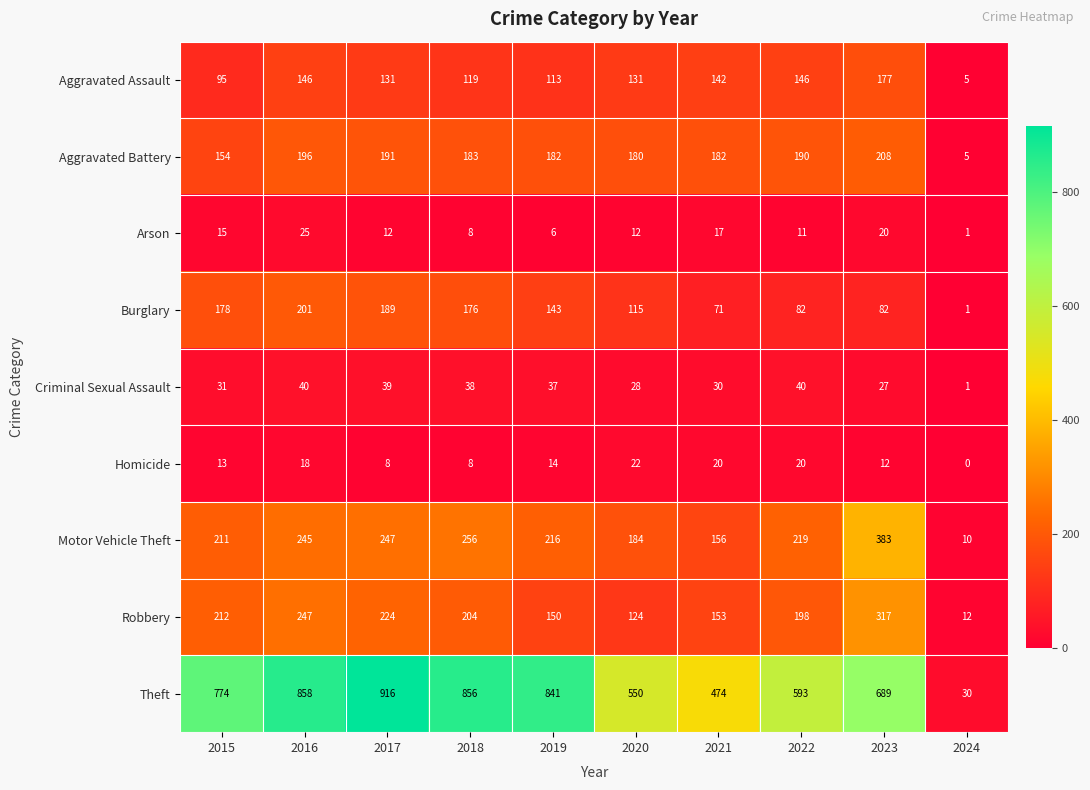

At which category does the chart reach its minimum across all series?

2024